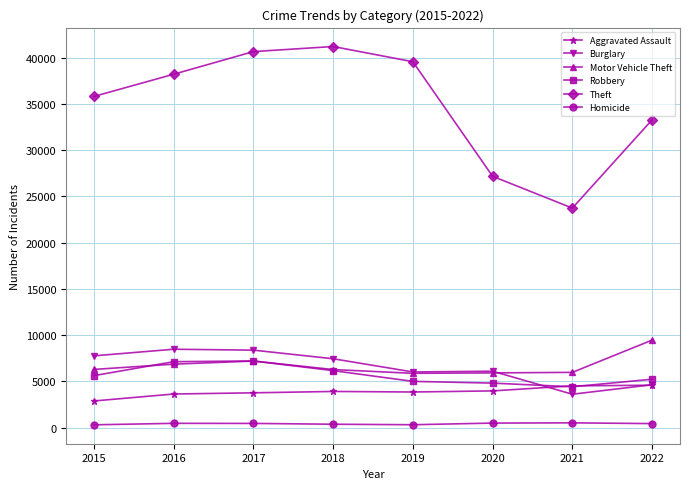

Does the chart display data point markers on the line(s)?

Yes